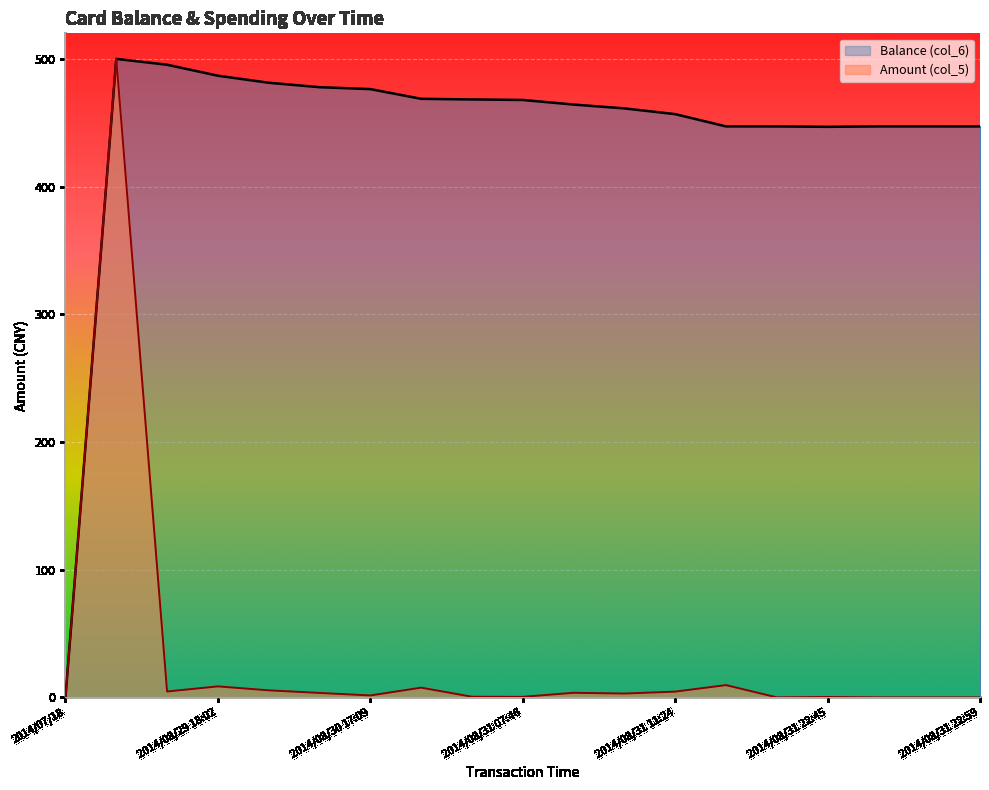

What position from the right is 2014/08/31 07:46?

10